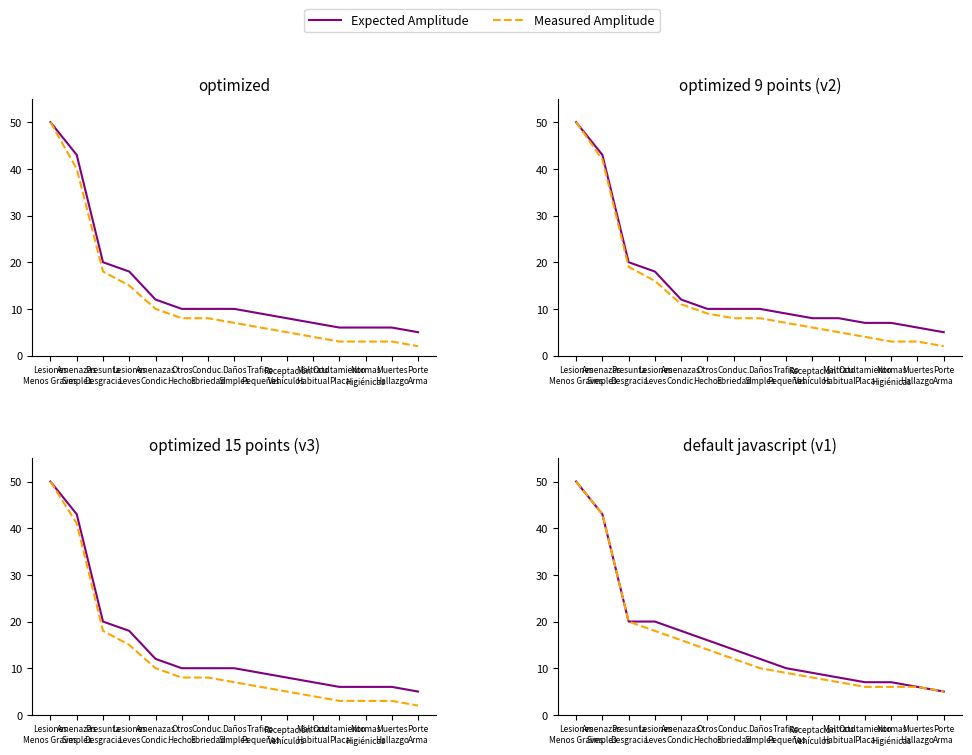

What is the sum of all Measured Amplitude values?

230